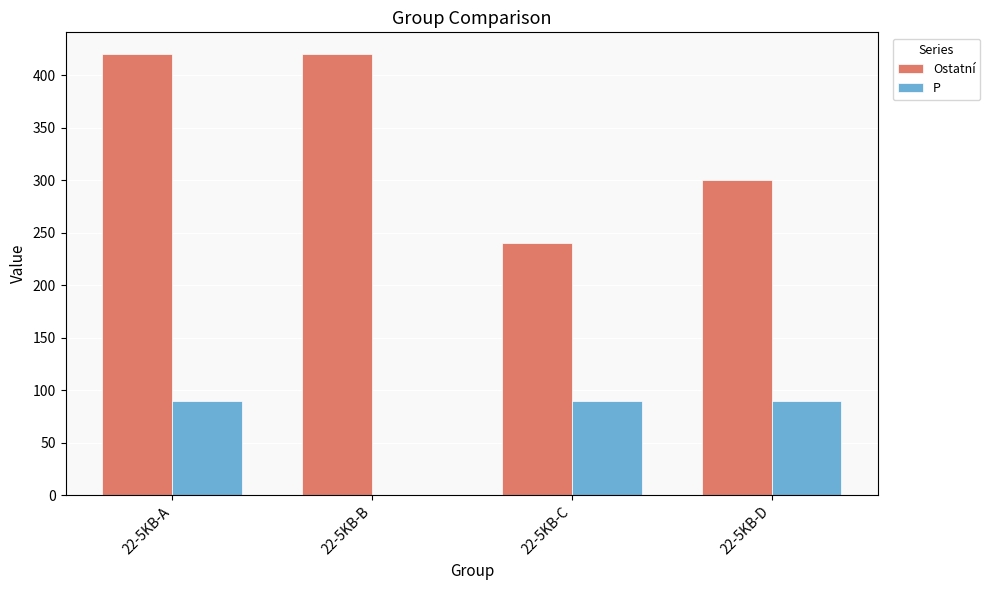

The value of Ostatní at 22-5KB-D is 300. True or false?

True